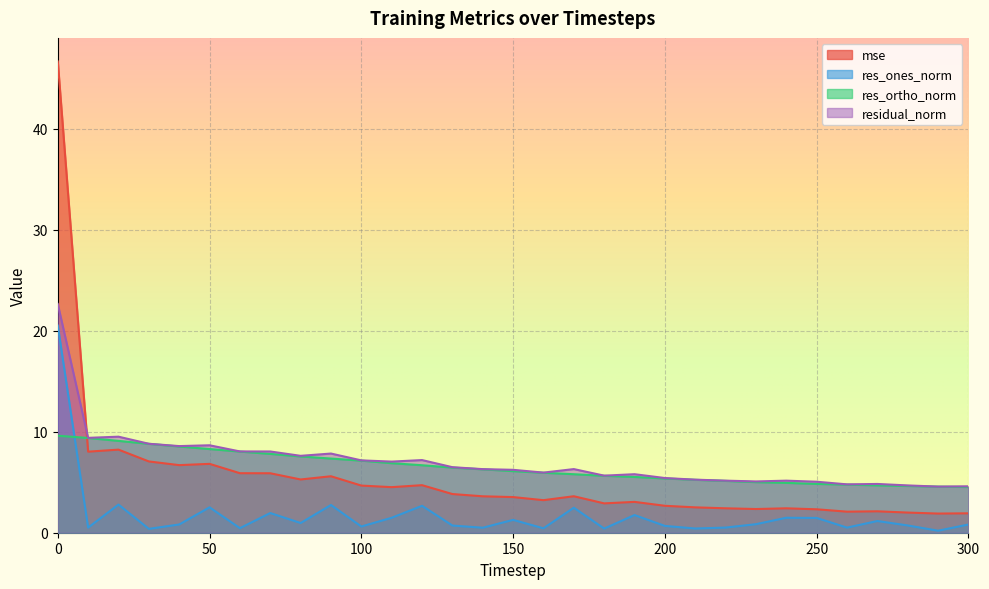

How many lines are shown in the chart?

4